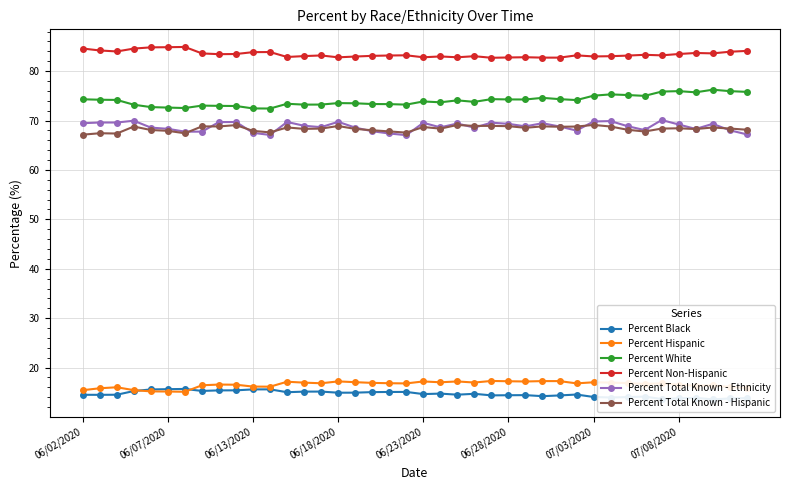

Reading left to right, transcribe all the data shown in this chart.

Percent Black: 14.5	14.5	14.5	15.3	15.6	15.6	15.7	15.3	15.4	15.4	15.6	15.6	15.0	15.1	15.2	14.9	14.9	15.0	15.1	15.1	14.6	14.7	14.5	14.7	14.4	14.4	14.4	14.2	14.4	14.6	14.1	13.9	14.0	14.1	13.6	13.8	13.9	13.6	13.8	13.8
Percent Hispanic: 15.4	15.8	16.0	15.4	15.2	15.2	15.1	16.4	16.6	16.5	16.2	16.1	17.1	17.0	16.8	17.2	17.1	16.9	16.8	16.8	17.2	17.0	17.2	17.0	17.3	17.2	17.2	17.3	17.3	16.8	17.0	17.0	16.9	16.7	16.8	16.5	16.3	16.4	16.1	15.9
Percent White: 74.3	74.2	74.2	73.2	72.7	72.6	72.5	73.0	73.0	72.9	72.5	72.4	73.4	73.2	73.2	73.5	73.5	73.3	73.3	73.2	73.9	73.7	74.1	73.8	74.3	74.3	74.3	74.6	74.3	74.1	75.0	75.3	75.2	75.0	75.9	76.0	75.7	76.2	76.0	75.8
Percent Non-Hispanic: 84.6	84.2	84.0	84.6	84.8	84.8	84.9	83.6	83.4	83.5	83.8	83.9	82.9	83.0	83.2	82.8	83.0	83.1	83.2	83.2	82.8	83.0	82.8	83.0	82.7	82.8	82.8	82.7	82.7	83.2	83.0	83.0	83.1	83.3	83.2	83.5	83.7	83.6	83.9	84.1
Percent Total Known - Ethnicity: 69.5	69.6	69.6	70.0	68.6	68.3	67.8	67.8	69.7	69.7	67.5	67.1	69.7	68.9	68.7	69.7	68.6	67.8	67.4	67.0	69.5	68.6	69.4	68.6	69.6	69.3	68.8	69.5	68.8	68.0	69.8	69.9	68.8	68.1	70.1	69.2	68.3	69.3	68.0	67.2
Percent Total Known - Hispanic: 67.1	67.4	67.4	68.8	68.1	67.9	67.4	68.8	68.8	69.1	67.9	67.6	68.6	68.3	68.4	68.9	68.3	68.0	67.8	67.5	68.7	68.4	69.1	68.9	68.9	68.9	68.5	68.8	68.7	68.8	69.1	68.8	68.1	67.8	68.4	68.4	68.3	68.6	68.4	68.1